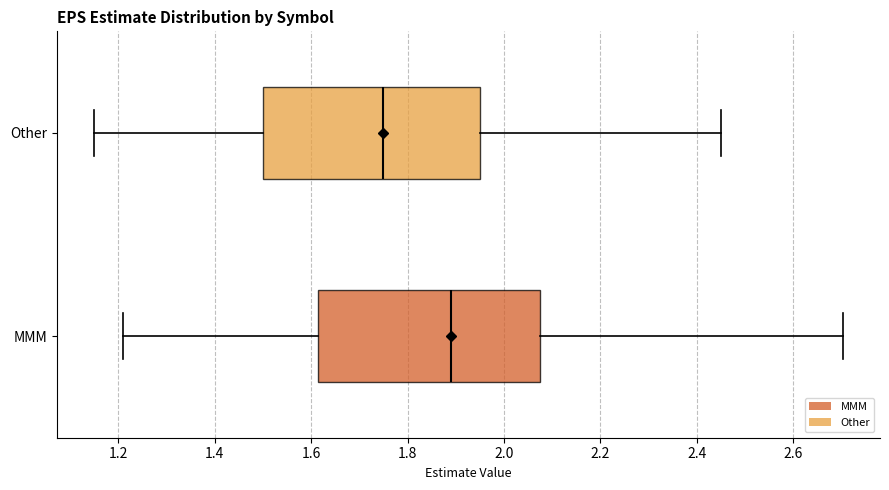

Reading bottom to top, read every box against the x-axis: the position of its median line, the range the box covers, and the ends of its whiskers. The values are not printed on the chart, so give them approximately, as read against the axis.

MMM: median 1.88, box 1.62 to 2.08, whiskers 1.22 to 2.70
Other: median 1.76, box 1.50 to 1.96, whiskers 1.16 to 2.46